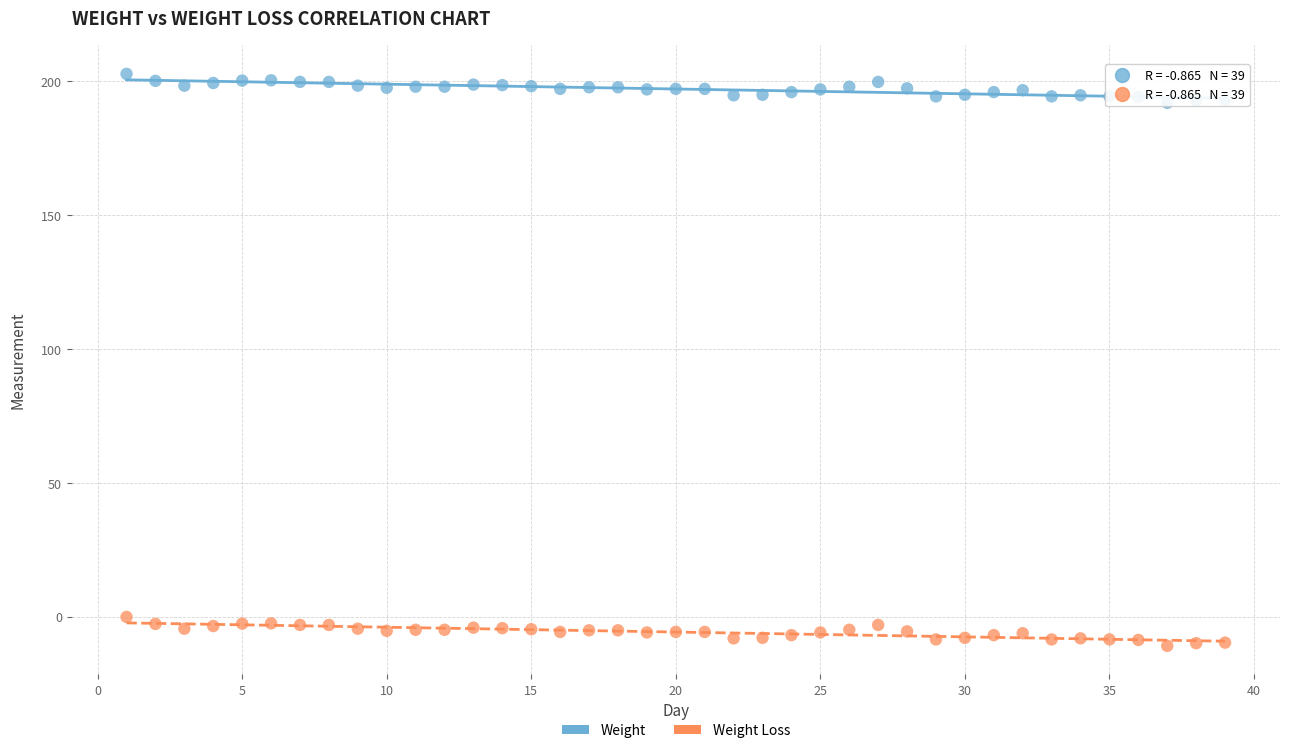

What are all the series names shown in the legend?

Weight, Weight Loss